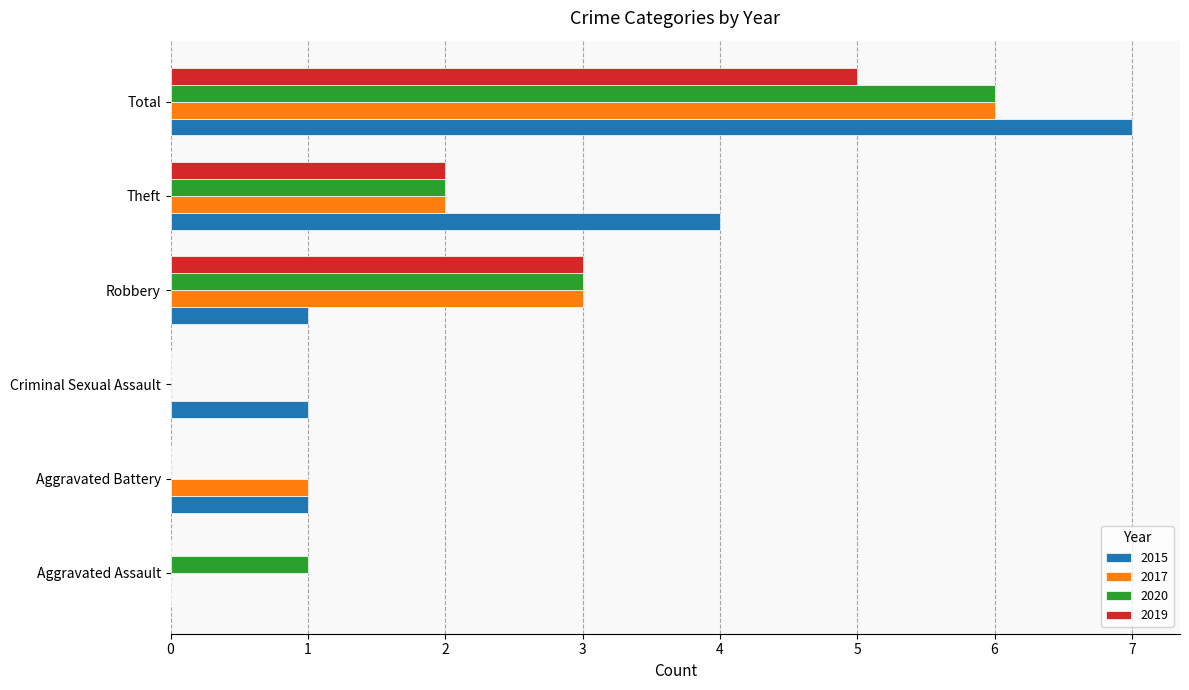

Is it true that 2019 equals 3 at Robbery?

True